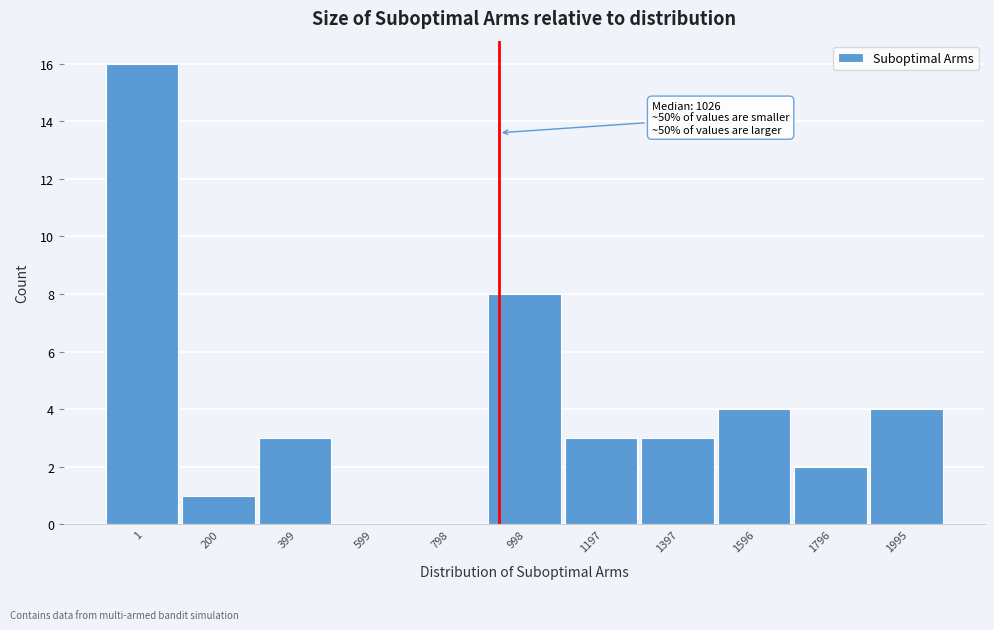

Reading left to right, transcribe all the data shown in this chart.

1=16	200=1	399=3	599=0	798=0	998=8	1197=3	1397=3	1596=4	1796=2	1995=4